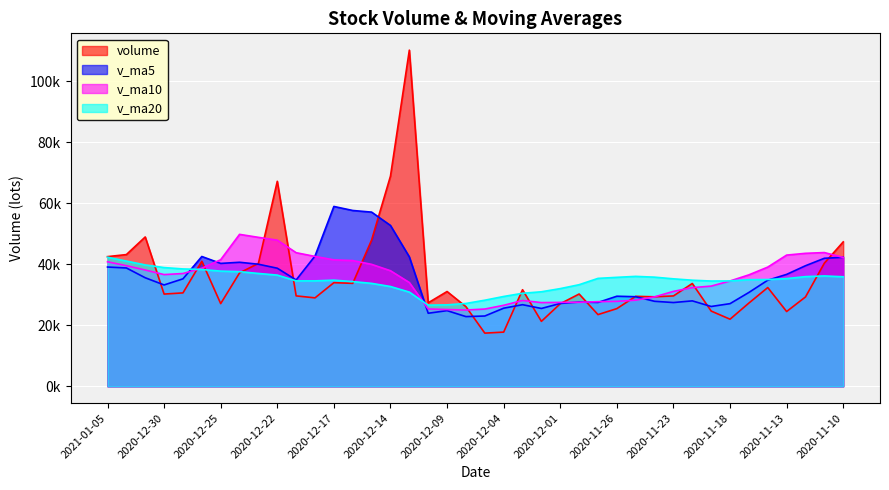

Rank the series at 2020-11-24 from highest to lowest value.

v_ma20, volume, v_ma10, v_ma5